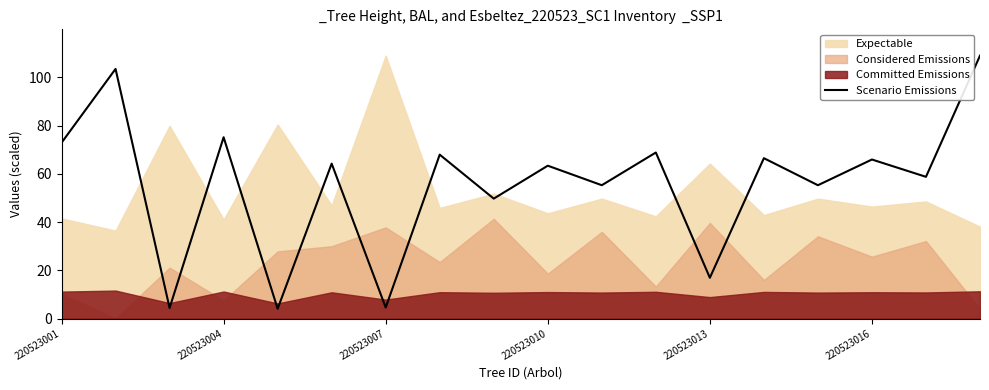

Does the chart have visible grid lines?

No